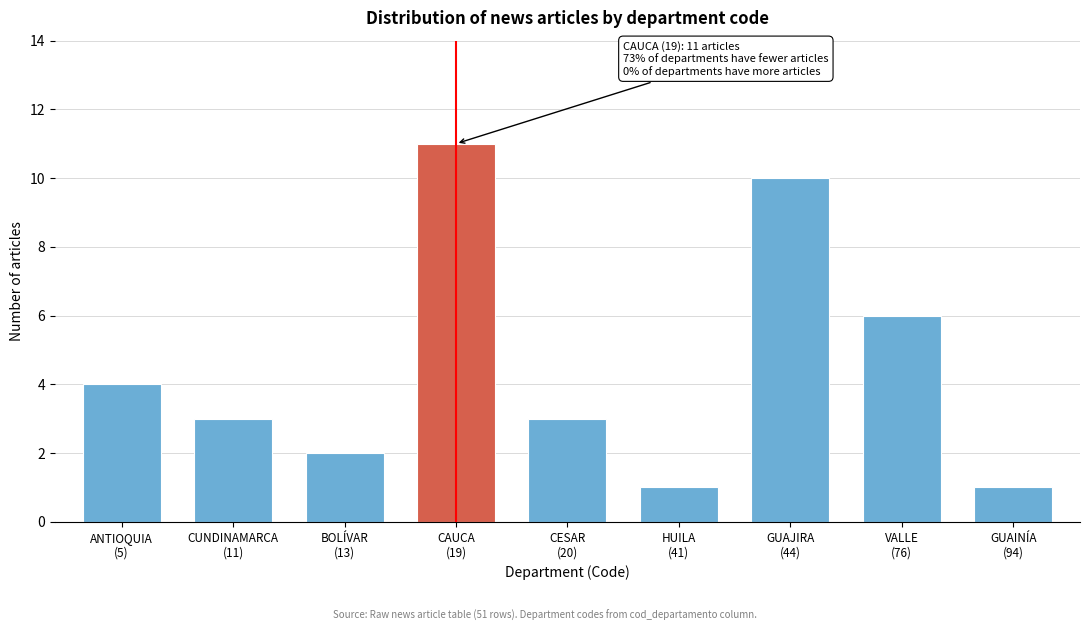

Reading left to right, what are all the values shown in this chart?

4	3	2	11	3	1	10	6	1